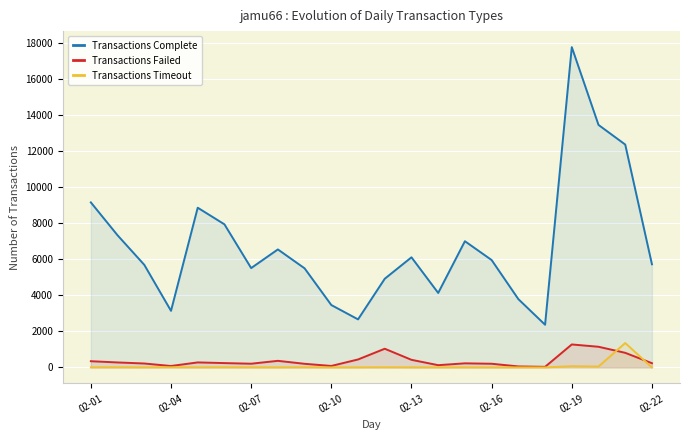

List the series in order of their peak value, lowest first.

Transactions Failed, Transactions Timeout, Transactions Complete